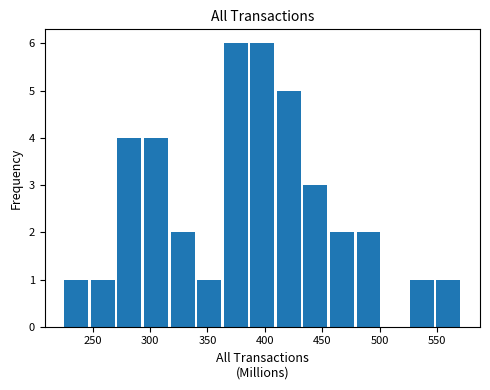

Reading left to right, list every bar in this chart as the range it spans on the x-axis followed by its height. Neither the bar edges nor the heights are printed on the chart, so give them approximately, as read against the axes.

225 to 250: 1
250 to 270: 1
270 to 295: 4
295 to 320: 4
320 to 340: 2
340 to 365: 1
365 to 385: 6
385 to 410: 6
410 to 435: 5
435 to 455: 3
455 to 480: 2
480 to 505: 2
505 to 525: 0
525 to 550: 1
550 to 575: 1